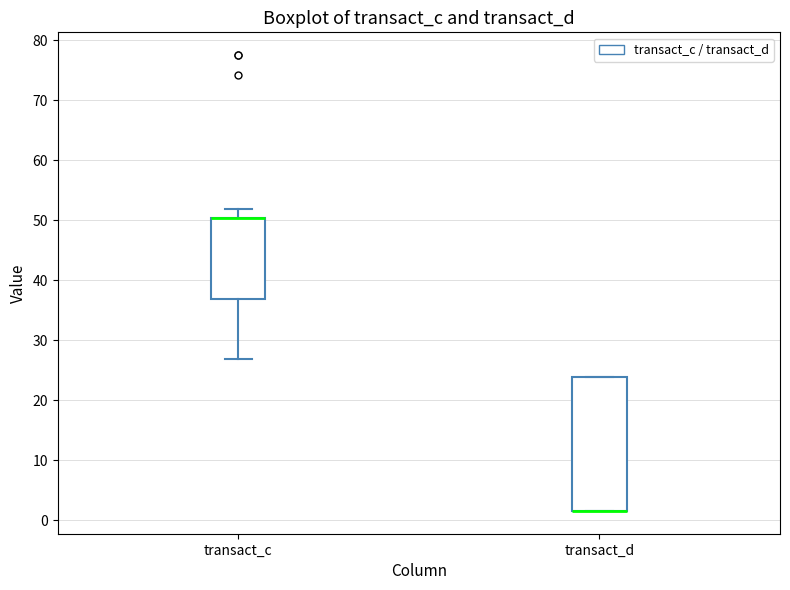

Reading left to right, read every box against the y-axis: the position of its median line, the range the box covers, and the ends of its whiskers. The values are not printed on the chart, so give them approximately, as read against the axis.

transact_c: median 50 (drawn on the box's upper edge), box 37 to 50, whiskers 27 to 52
transact_d: median 2 (drawn on the box's lower edge), box 2 to 24, whiskers 2 to 24